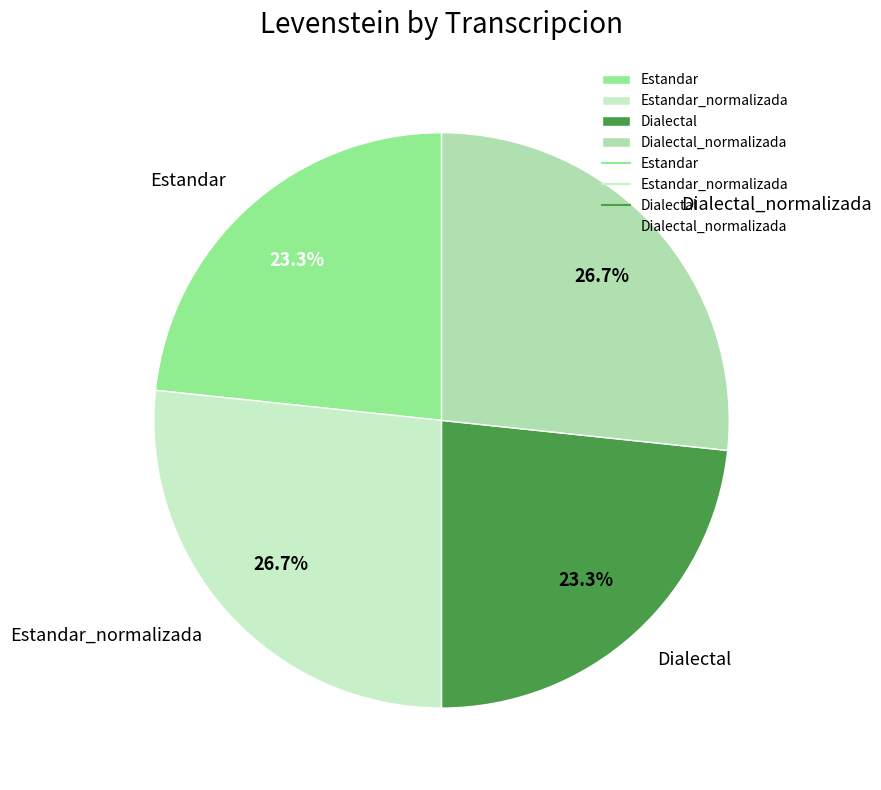

What is the total percentage of Estandar and Dialectal_normalizada?

50.0%